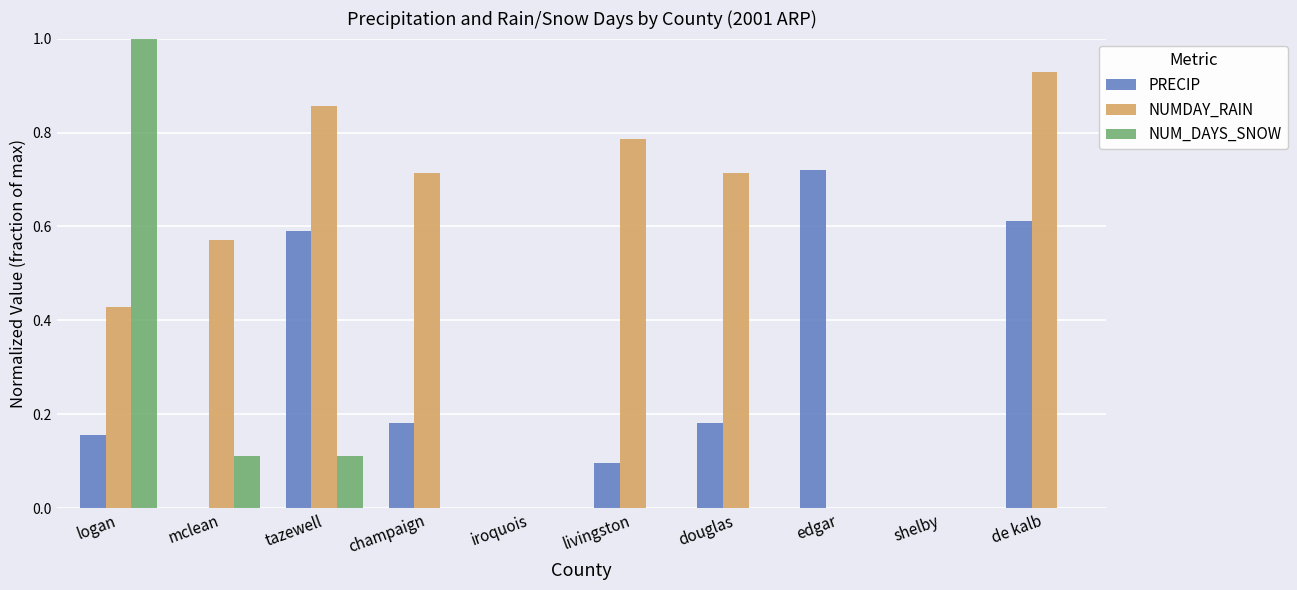

Is it true that NUMDAY_RAIN equals -0.6 at iroquois?

False